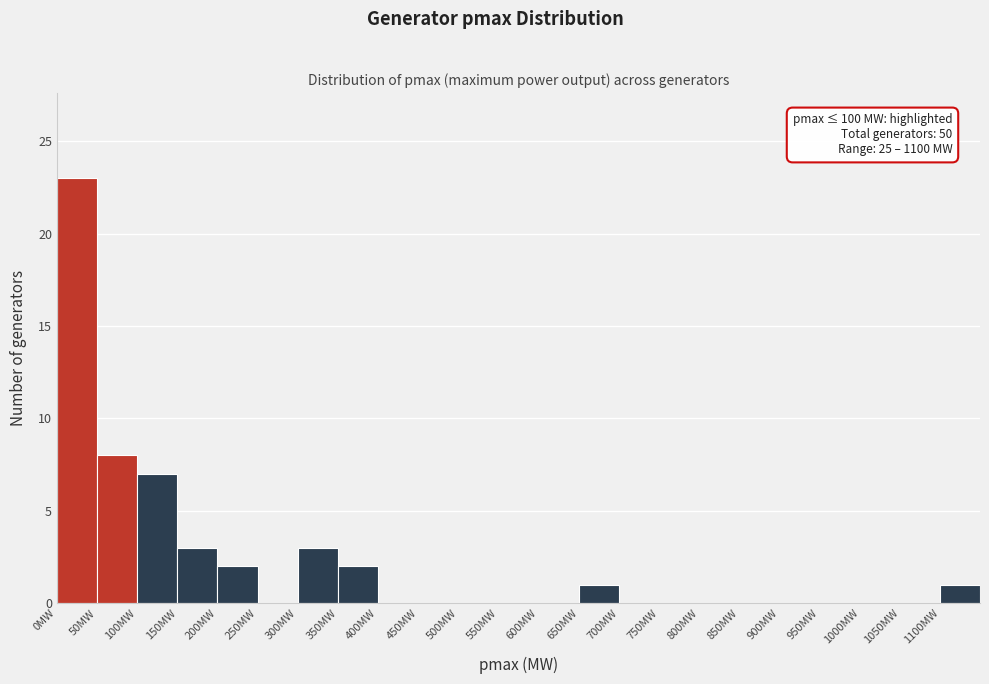

Which range on the x-axis has the tallest bar?

0 to 50